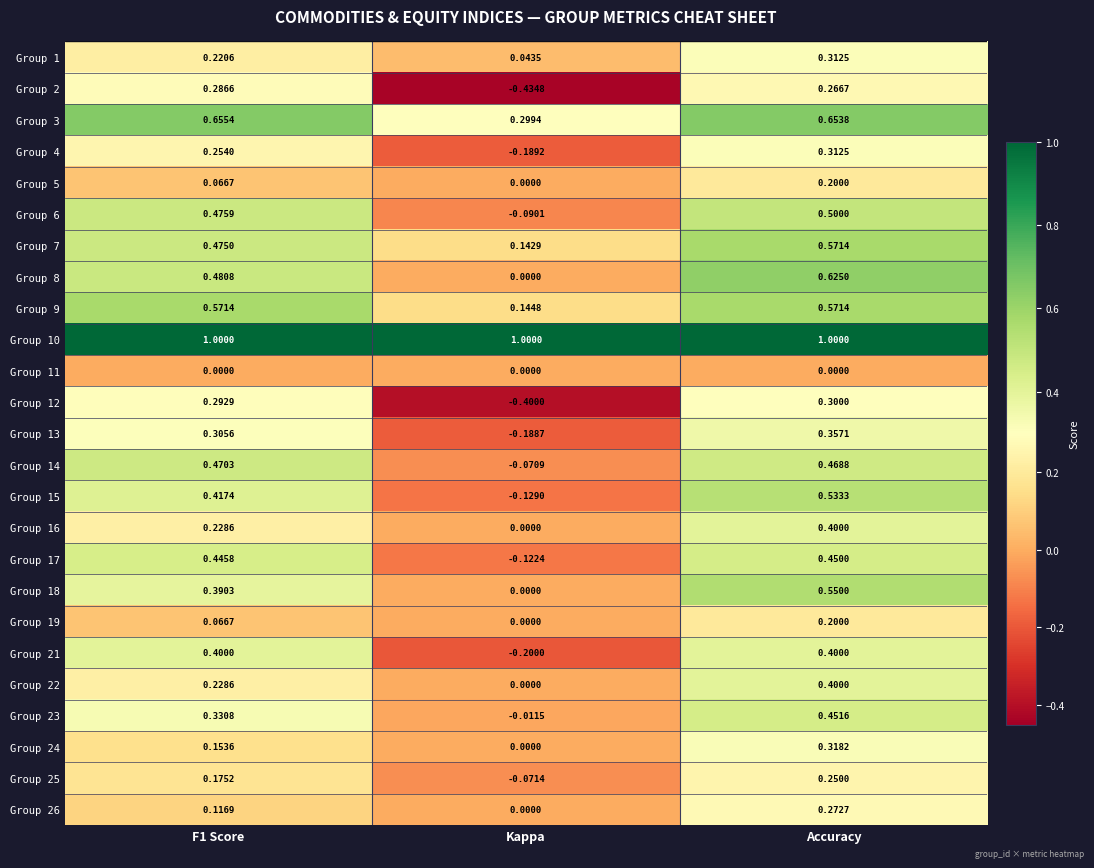

Is the value of Group 17 at F1 Score greater than the value of Group 25 at Kappa?

Yes